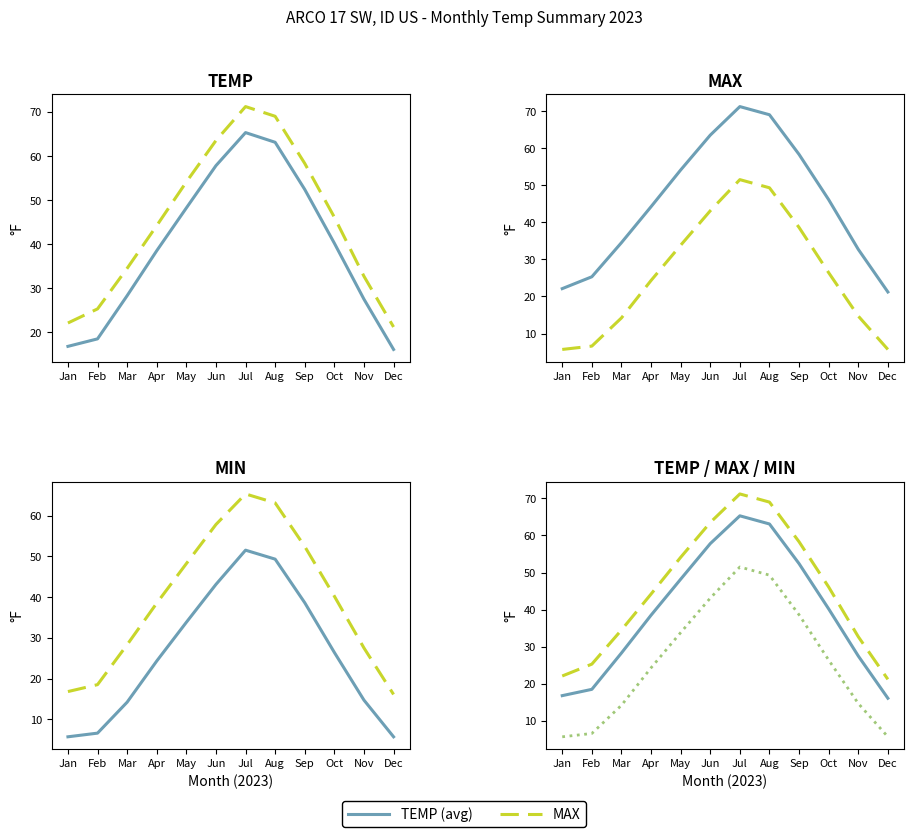

At Aug, list the series in order from largest to smallest.

MAX, TEMP, MIN